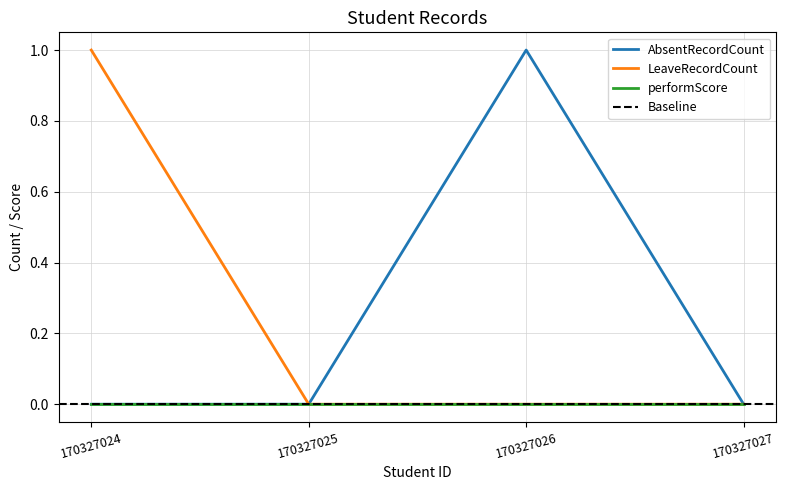

The LeaveRecordCount series shows -1 at 170327025. True or false?

False